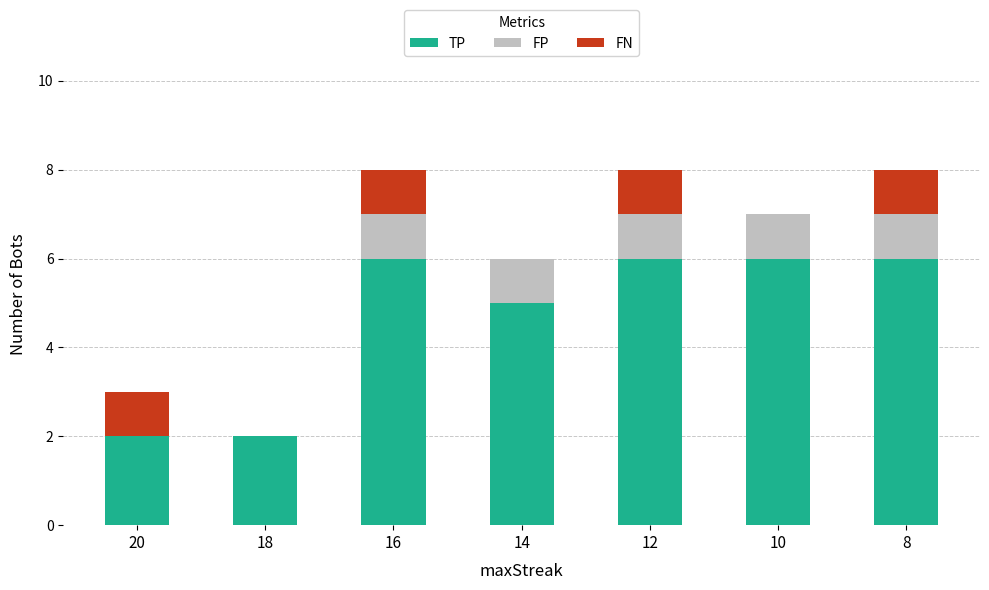

Is it true that TP equals 6 at 16?

True